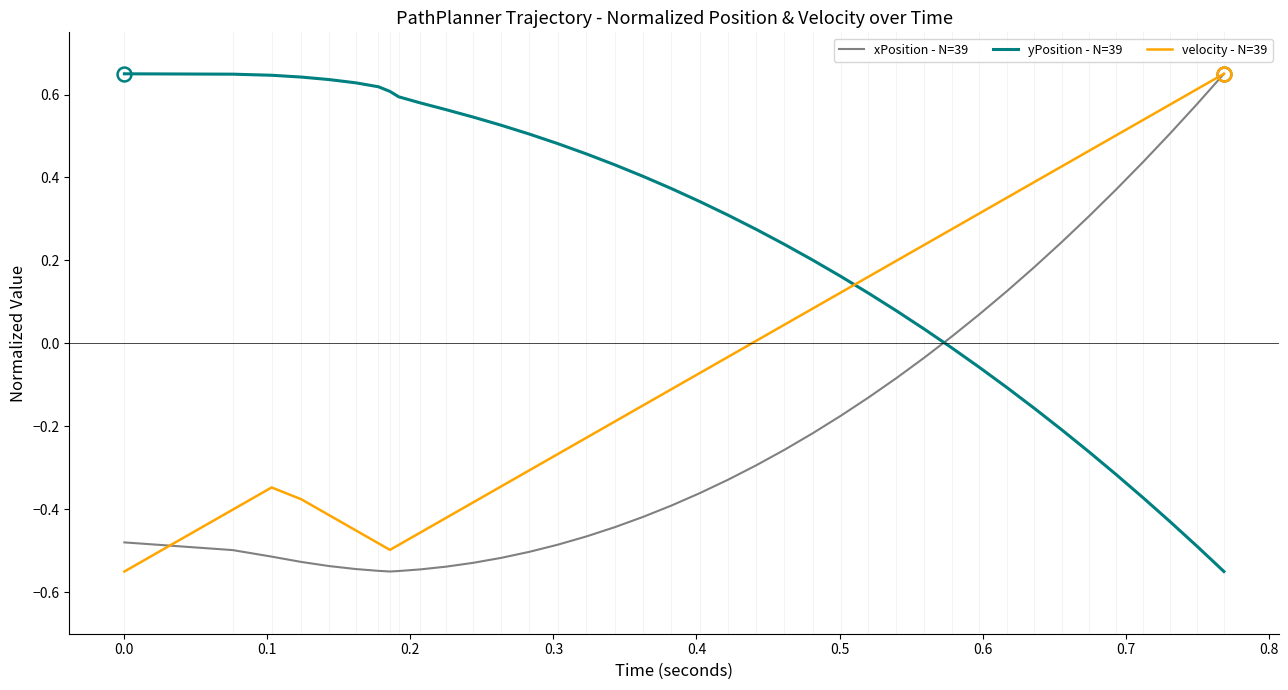

Which series has the largest total across all categories?

yPosition - N=39